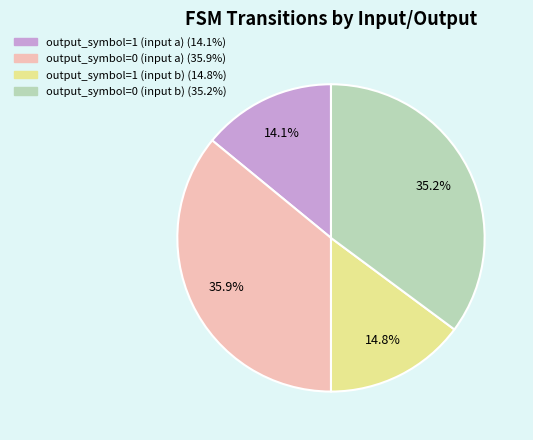

Is it true that output_symbol=0 (input b) is 30% of the pie?

False